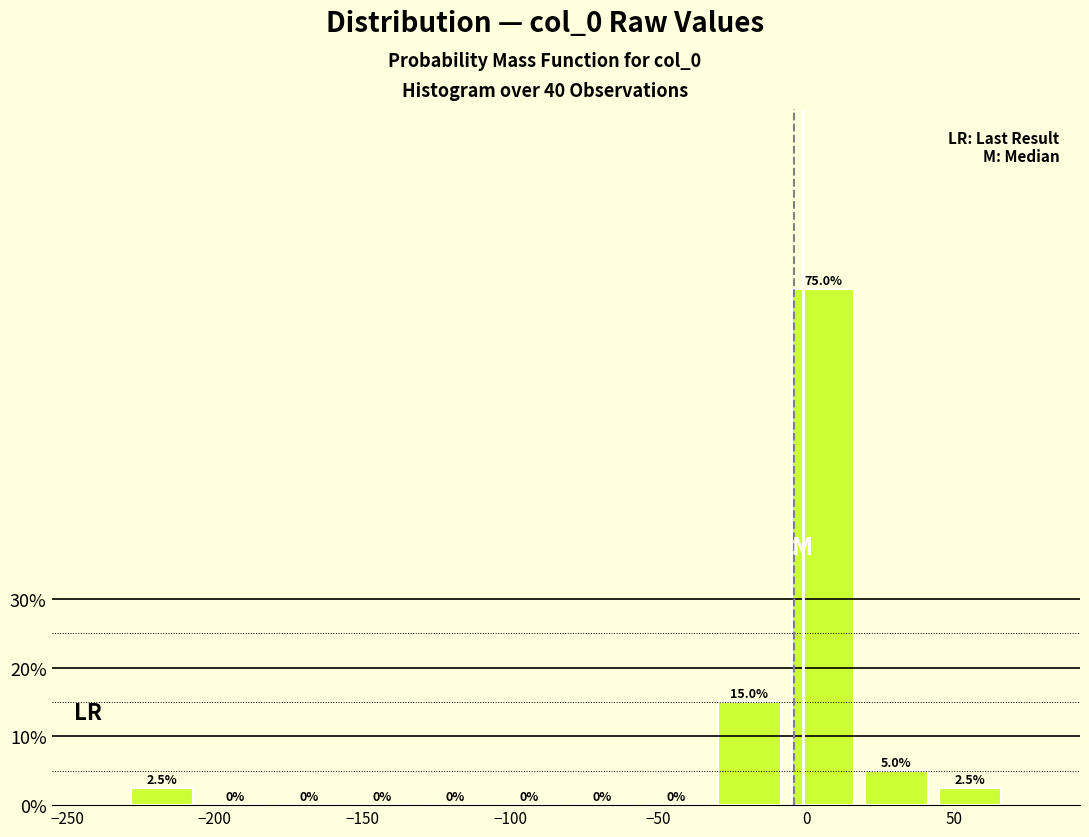

Reading left to right, list every bar in this chart as the range it spans on the x-axis followed by its height. The bar edges are not printed on the chart, so give them approximately, as read against the axis.

-230 to -205: 2.5
-205 to -180: 0.0
-180 to -155: 0.0
-155 to -130: 0.0
-130 to -105: 0.0
-105 to -80: 0.0
-80 to -55: 0.0
-55 to -30: 0.0
-30 to -5: 15.0
-5 to 20: 75.0
20 to 45: 5.0
45 to 70: 2.5